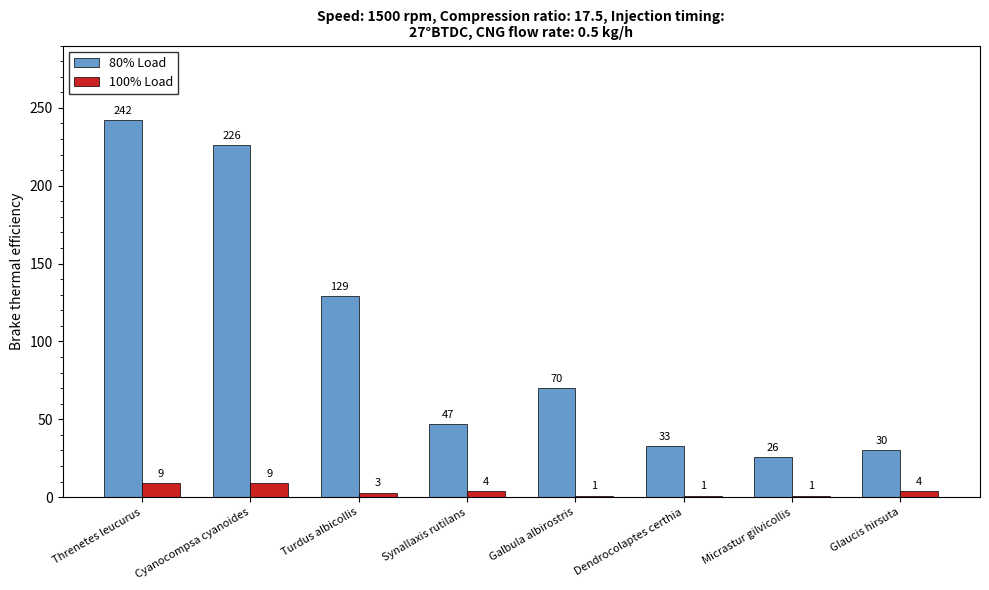

How many bars are there in total?

16